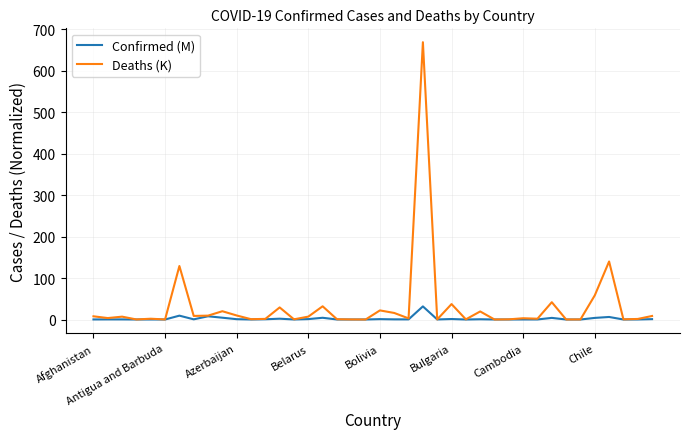

What is the highest value of the Deaths (K) series?

668.7